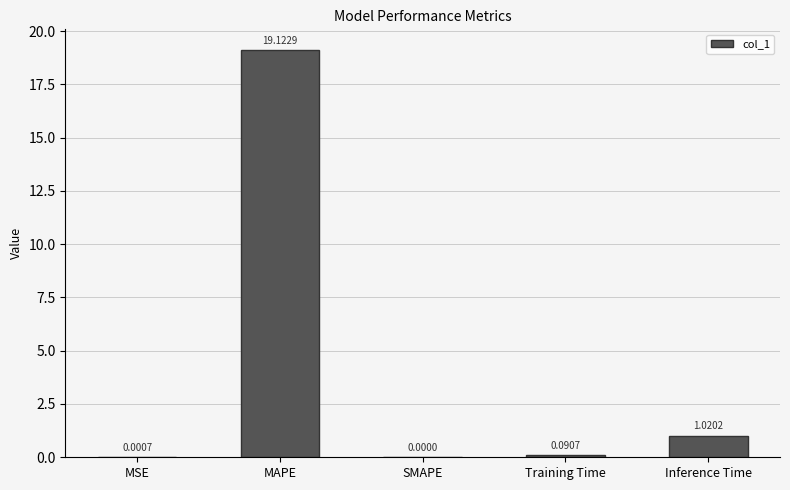

Which has a higher value, Training Time or MAPE?

MAPE